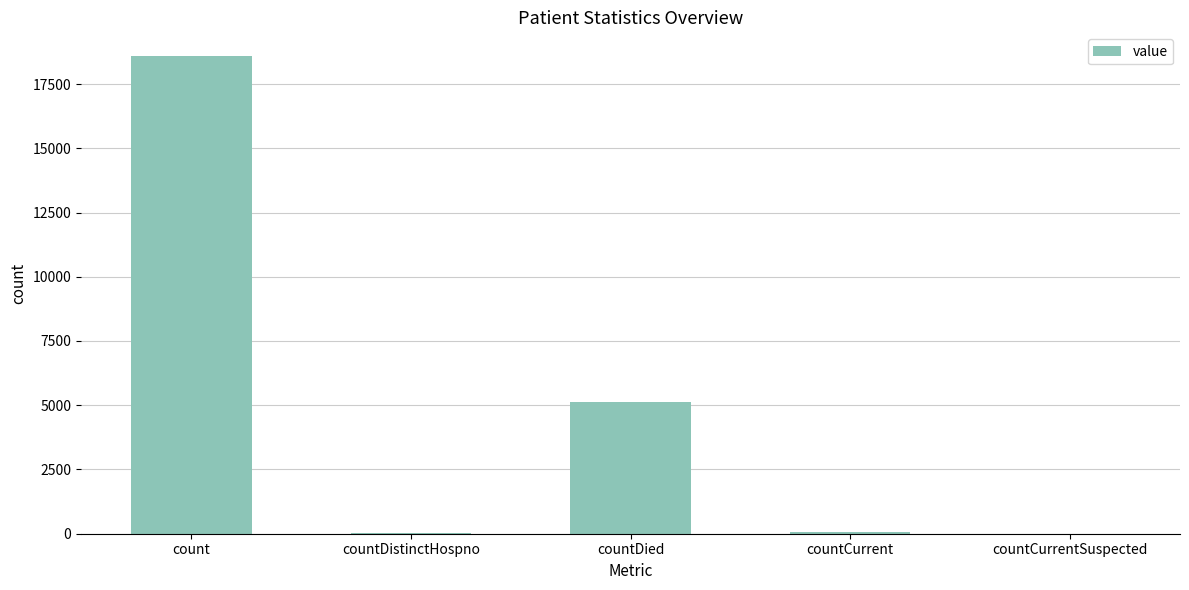

What is the sum of all values?

23814